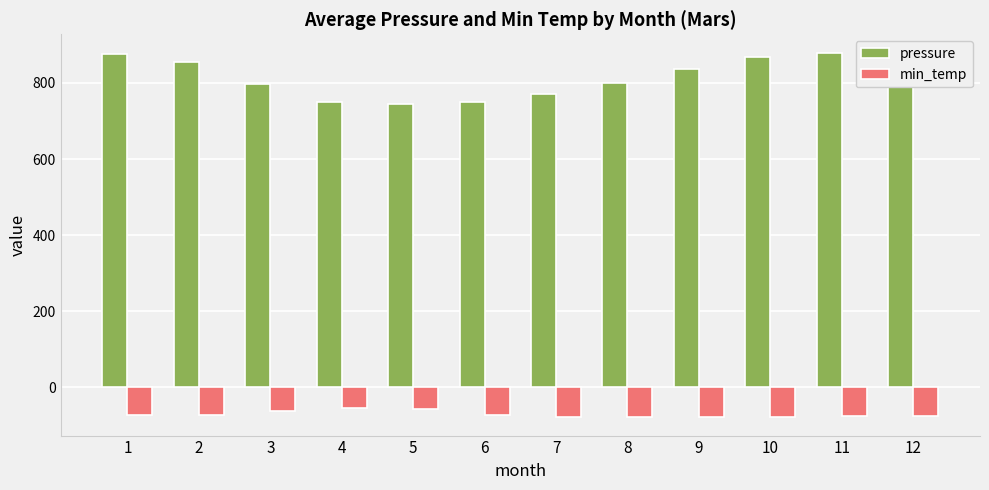

What is the difference between the min_temp values at 6 and 3?

11